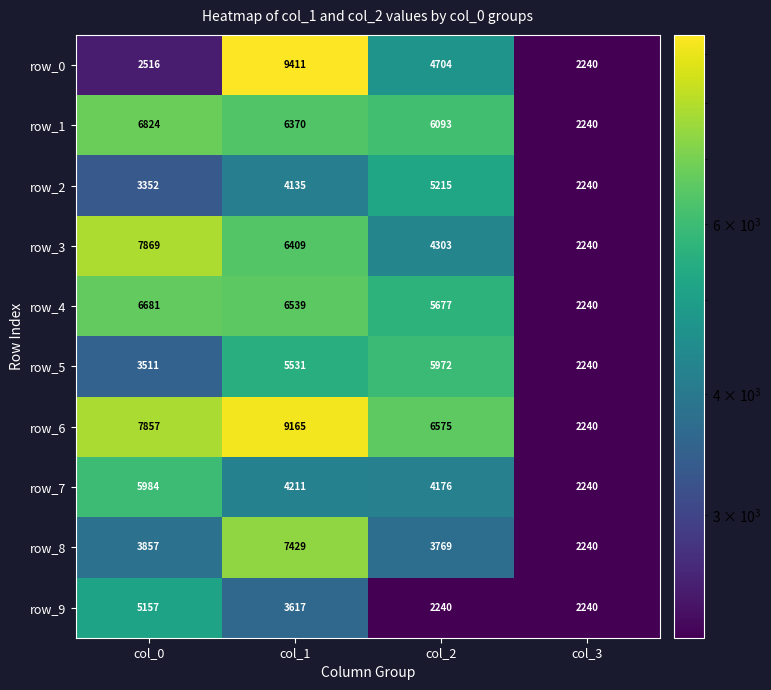

At how many categories does at least one series exceed 3155?

3